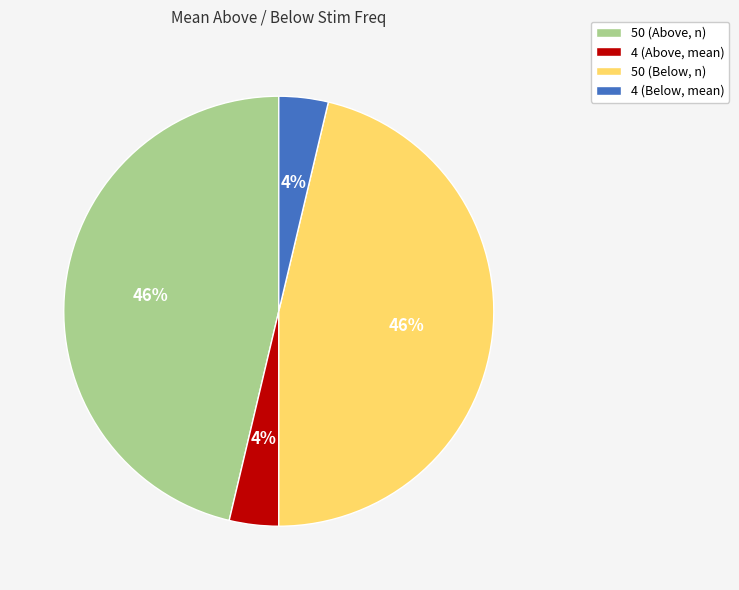

To the nearest percent, what is the combined percentage of 4 (Below, mean) and 50 (Above, n)?

50%